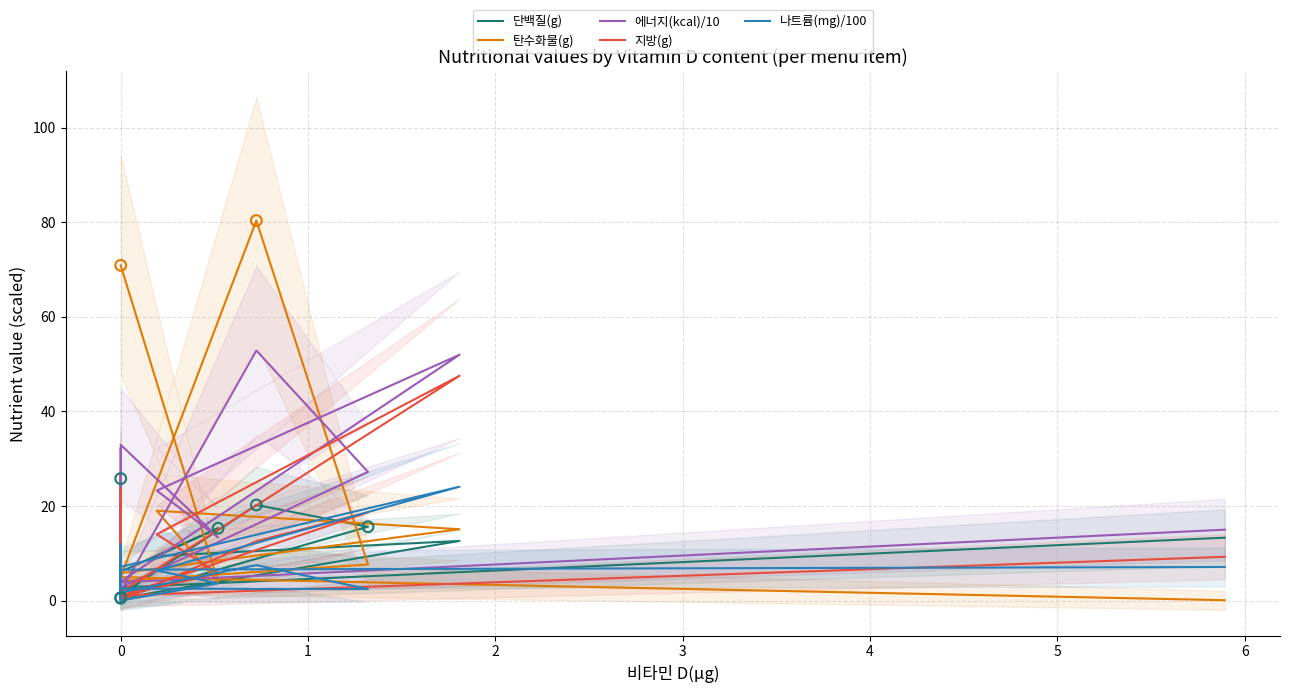

At how many categories does at least one series exceed 46?

3